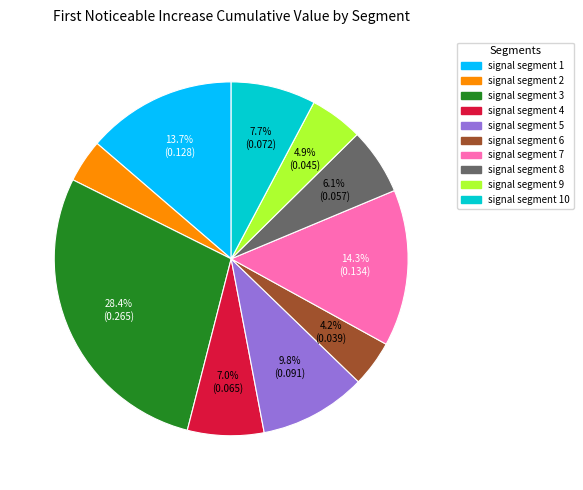

Is there a majority slice in this chart?

No